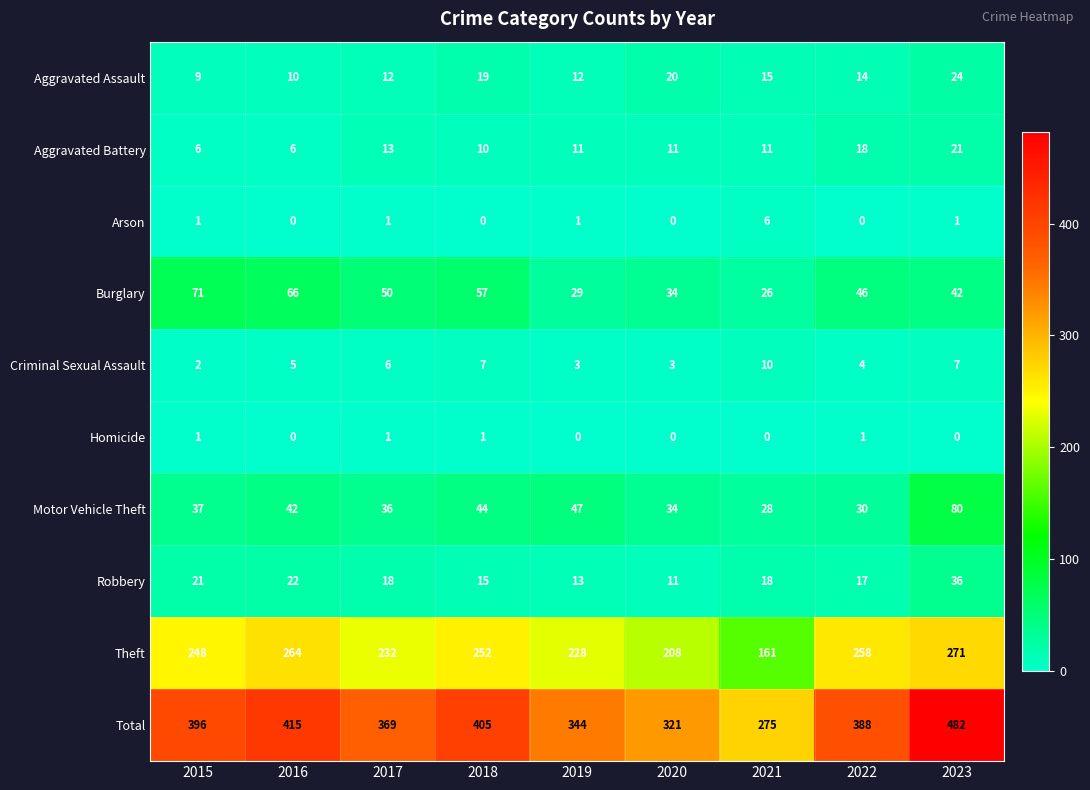

Between 2018 and 2022, which series saw the biggest shift?

Total